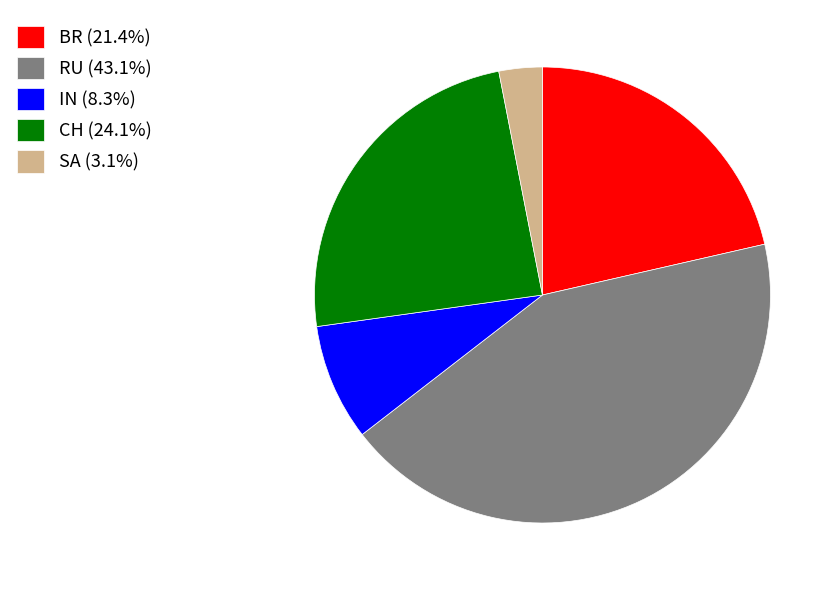

Does IN account for over 50% of the chart?

No